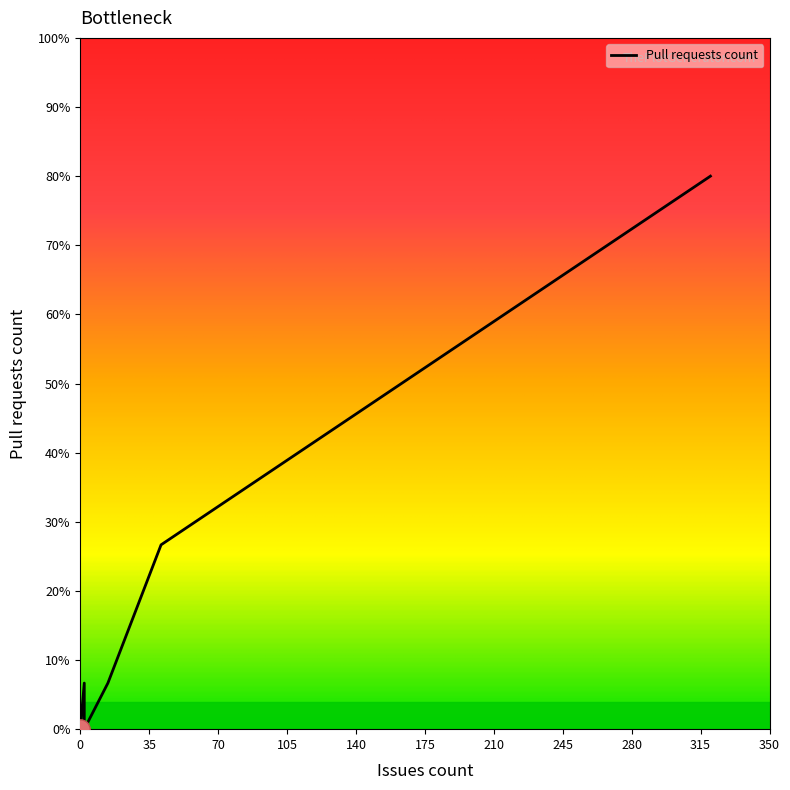

How many data points does each series have?

14